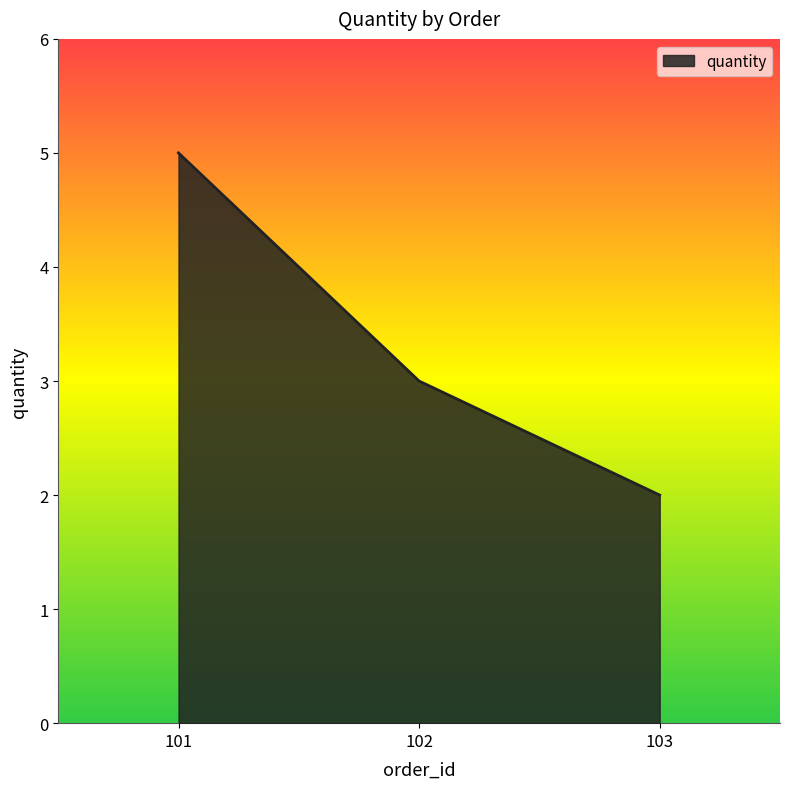

What is the change in value from 101 to 102?

-2